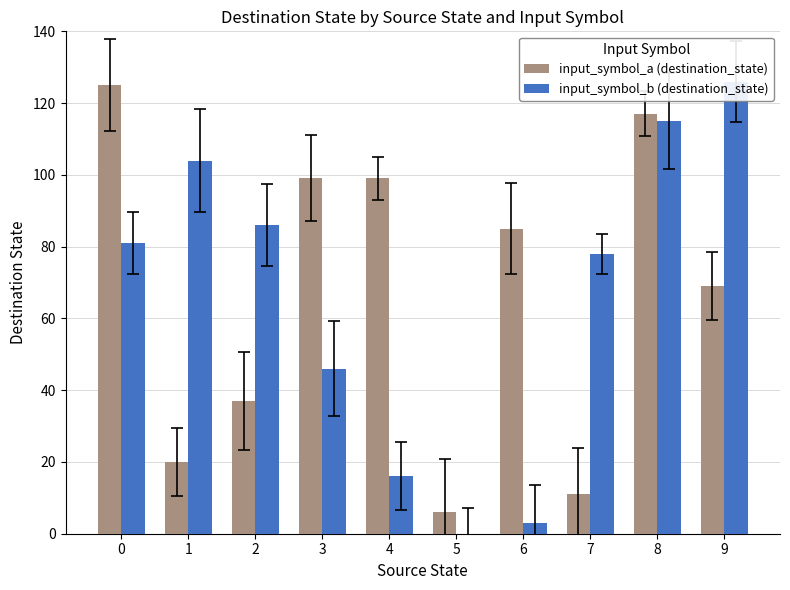

Count the number of categories in the chart.

10